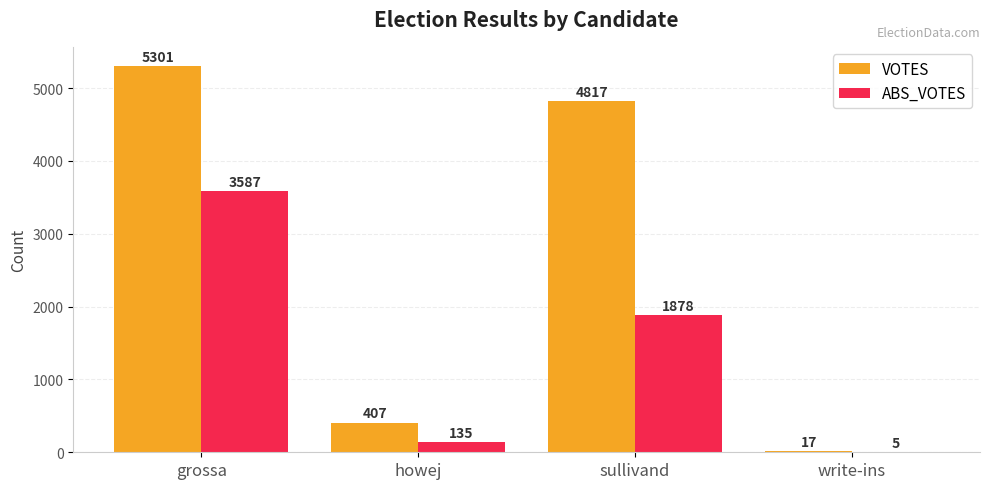

Is the value of ABS_VOTES at grossa greater than the value of VOTES at howej?

Yes